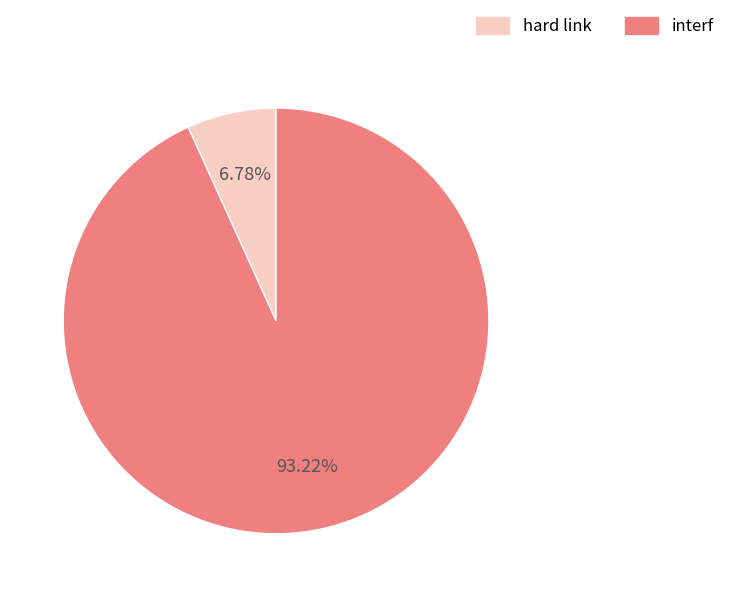

Which slice represents more than half of the pie?

interf